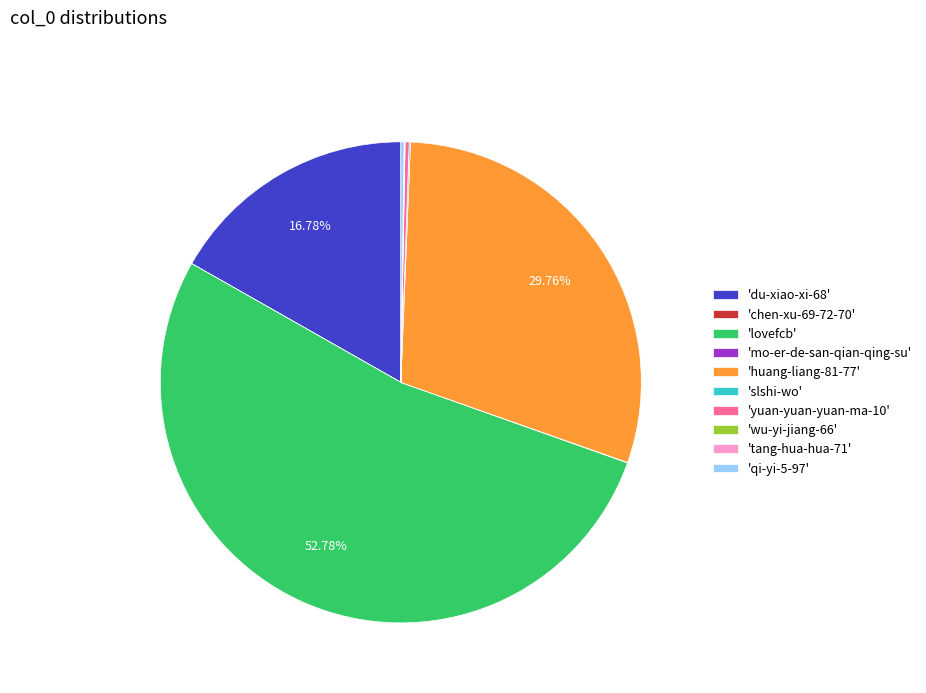

Approximately how many times larger is the value at 'du-xiao-xi-68' compared to 'lovefcb'?

0.3